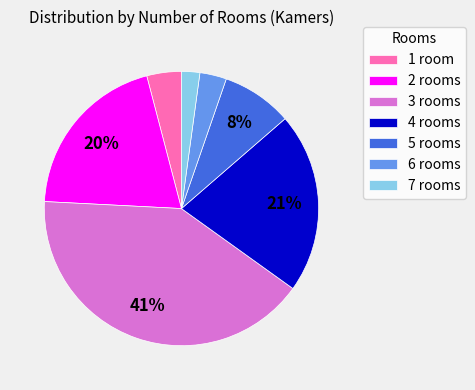

Which slice is the largest?

3 rooms